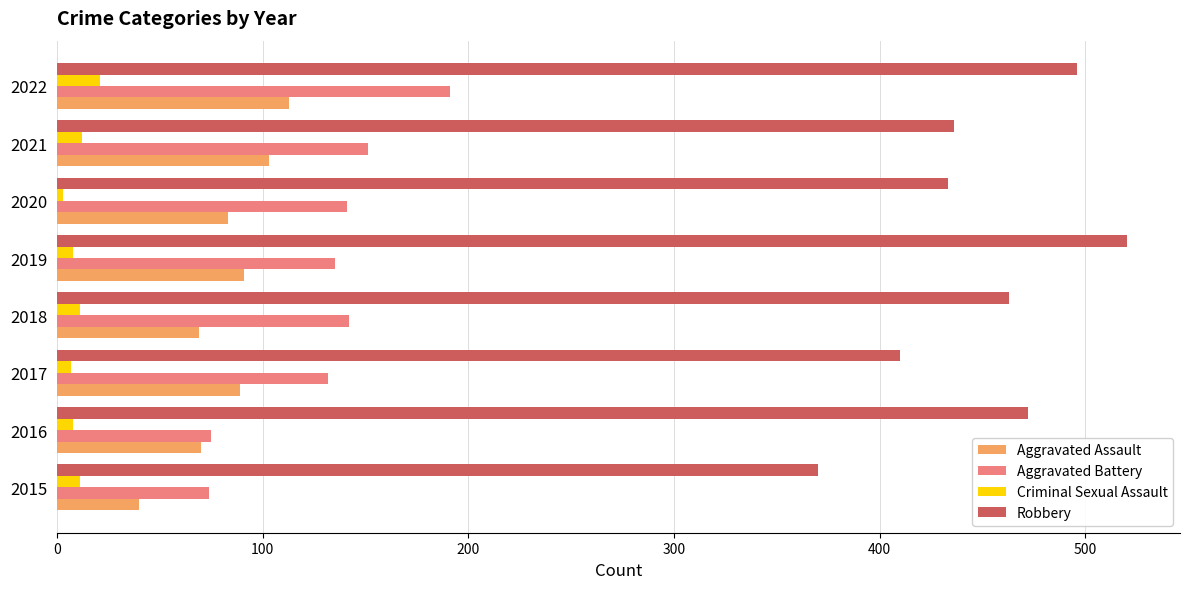

What is the greatest value displayed?

520